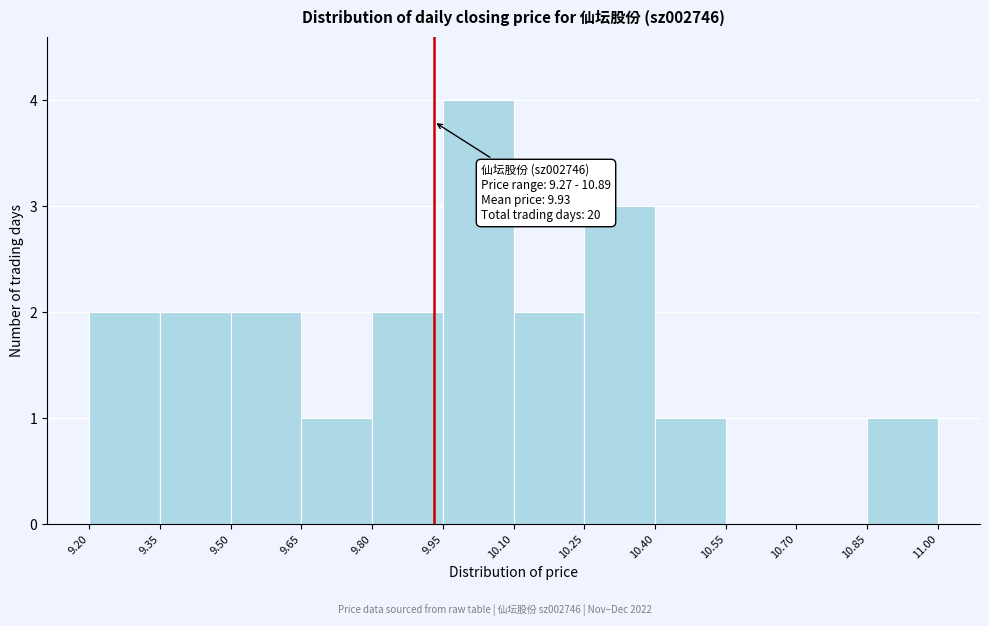

Which range on the x-axis has the tallest bar?

9.95 to 10.10